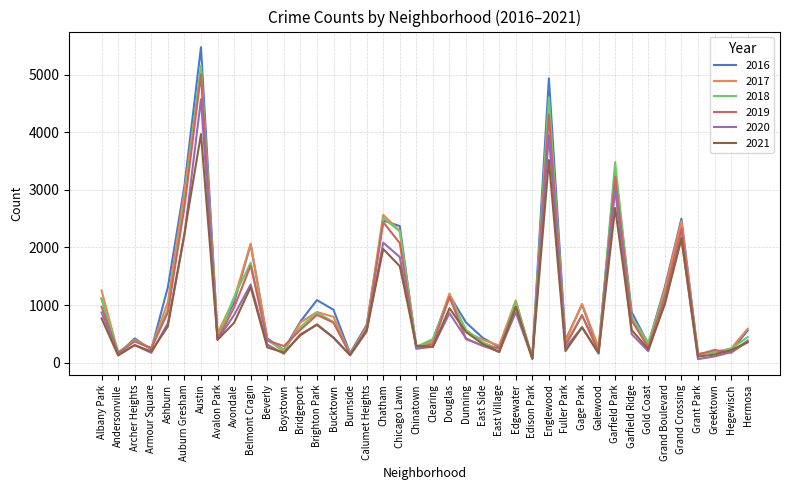

What is the lowest value of the 2017 series?

87